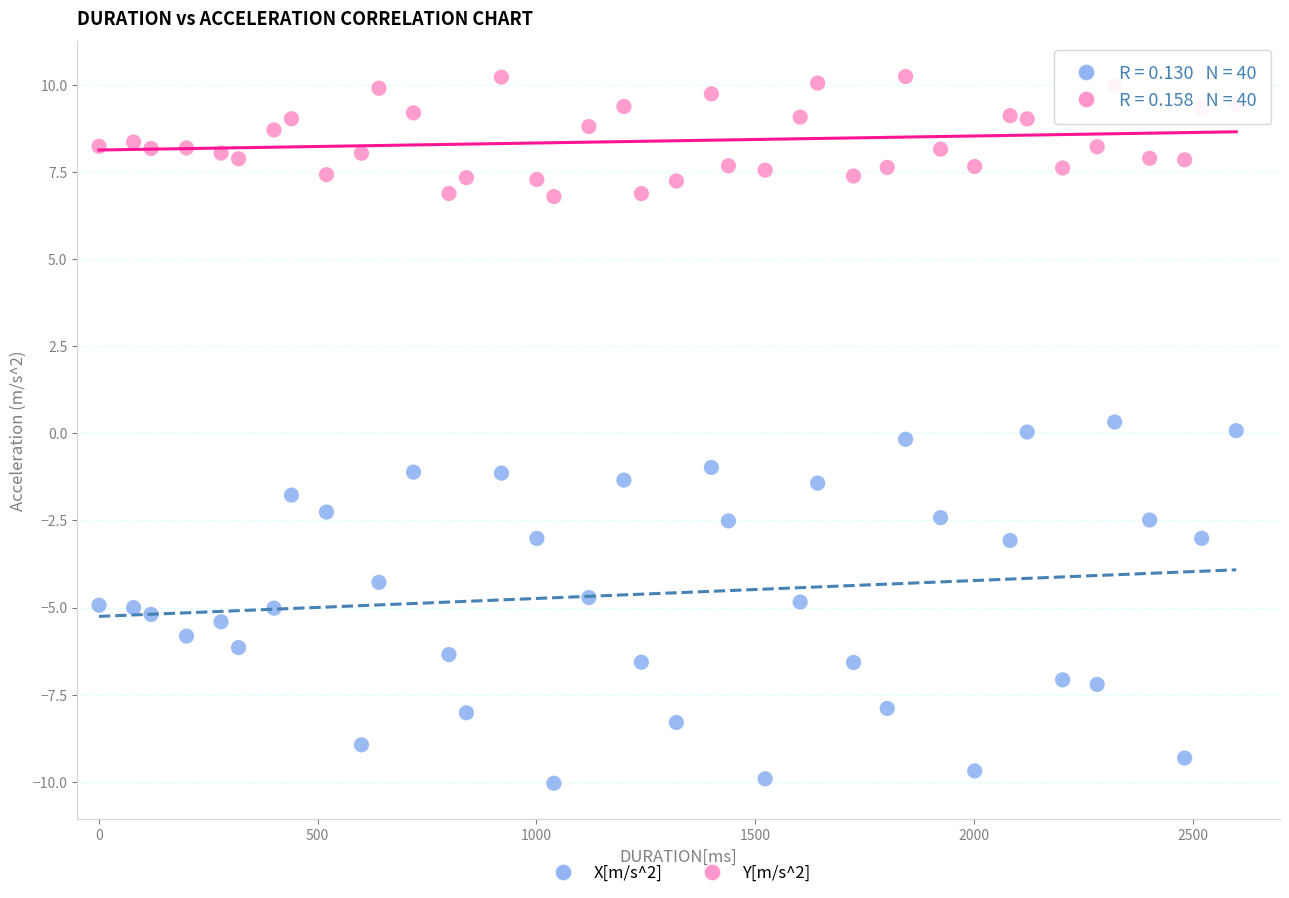

Across all data points, what is the range of X values (max minus min)?

2600.0